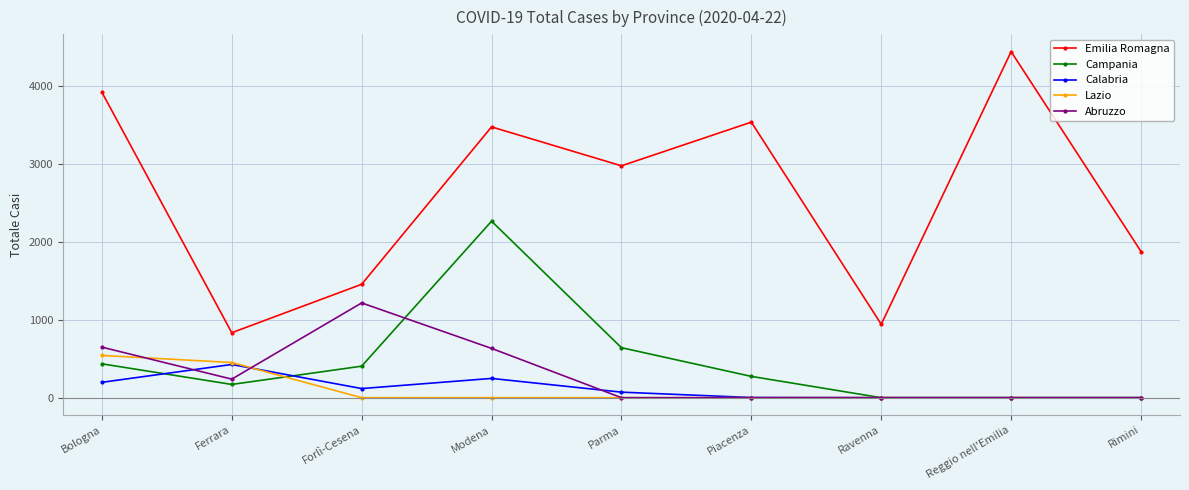

Is this an area chart (filled region under the line)?

No